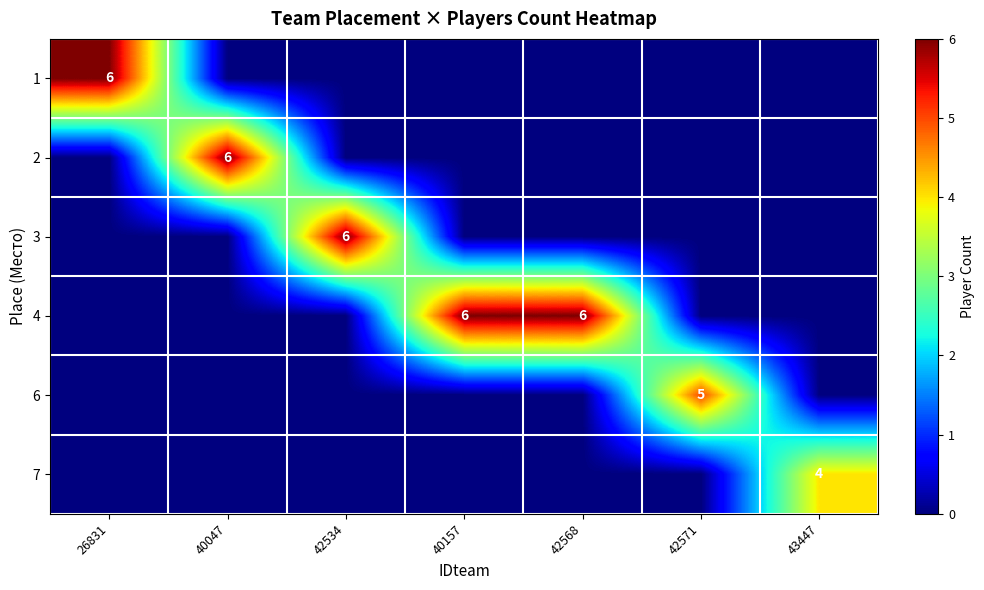

Is it true that 1 equals 0 at 40047?

True